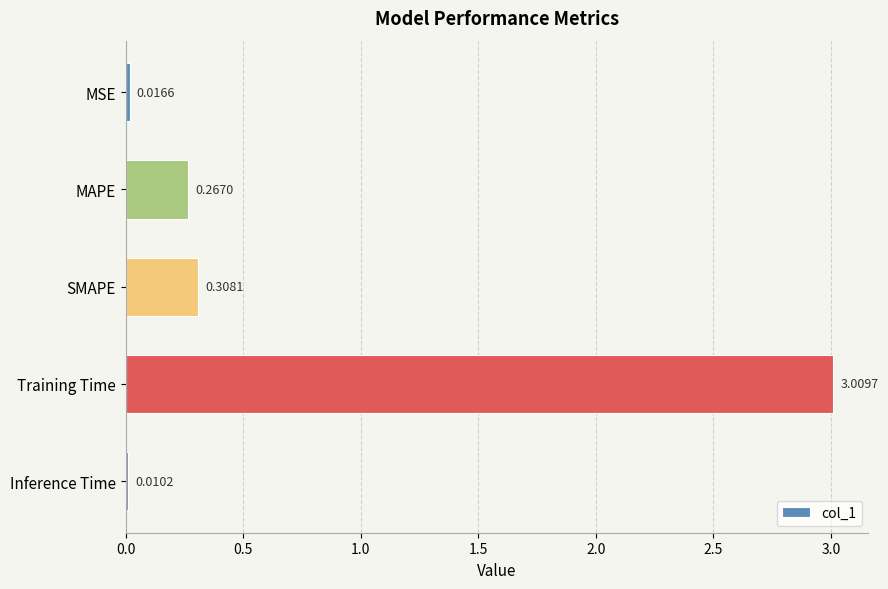

How many bars are there in total?

5